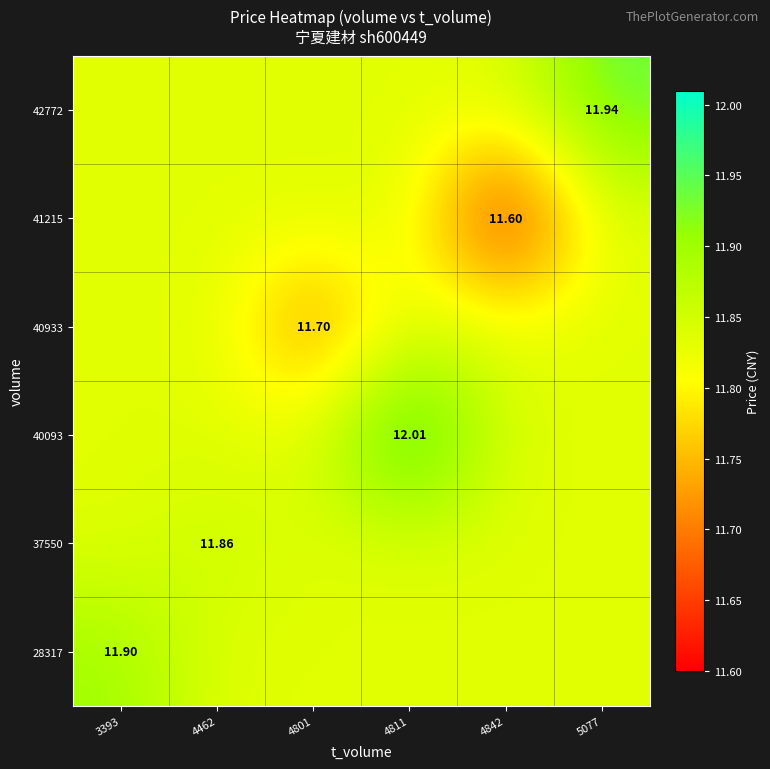

What is the smallest value displayed?

11.6